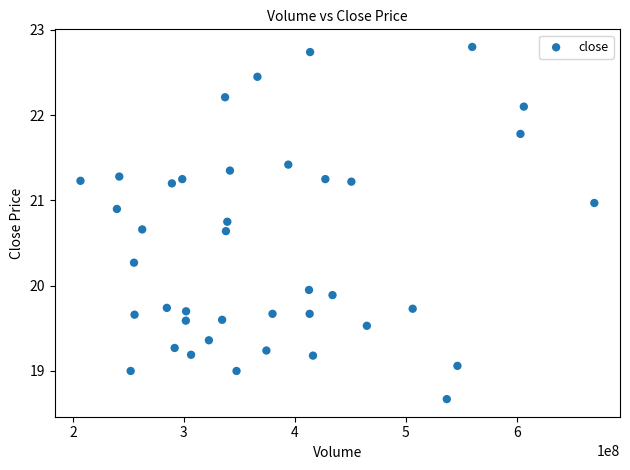

What is the range of Y values (max minus min)?

4.1